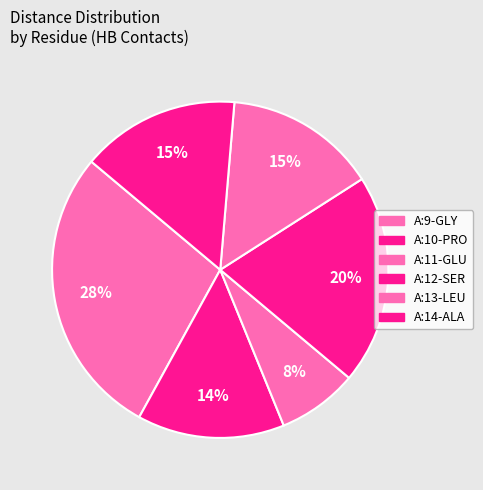

Which category has the biggest portion of the pie?

A:9-GLY:O